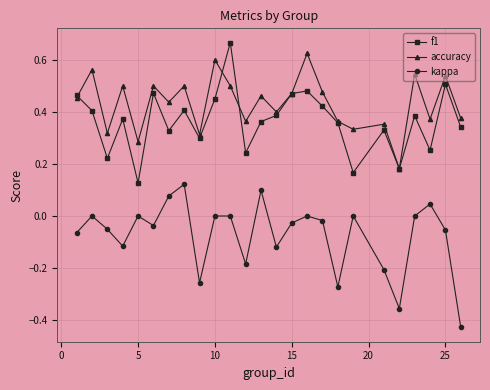

Does the chart have visible grid lines?

Yes